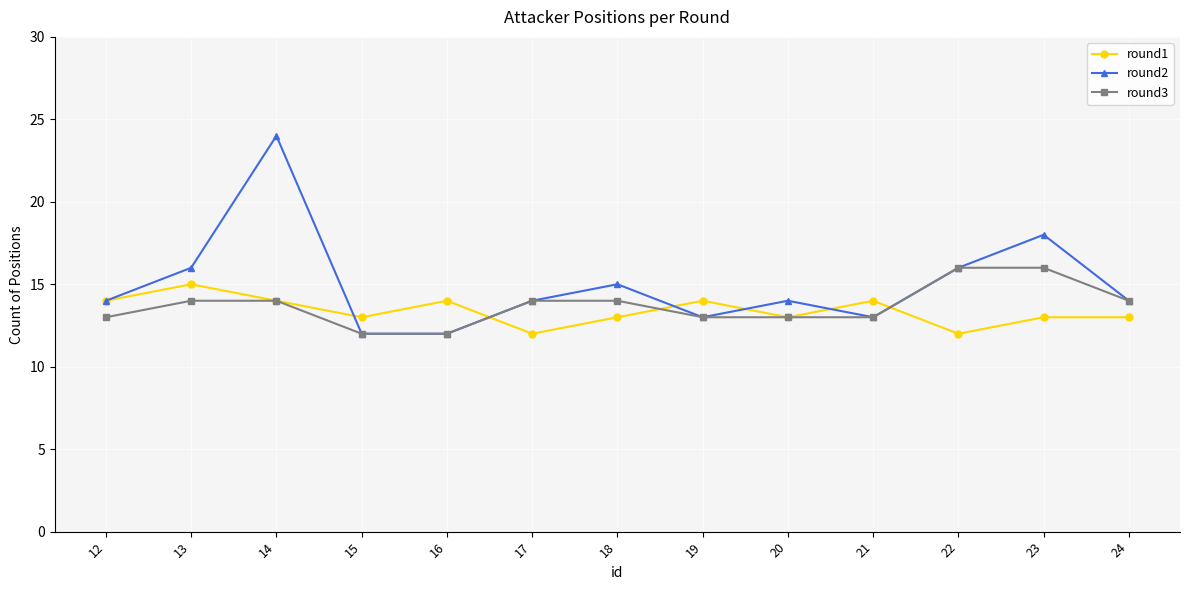

What are all the series names shown in the legend?

round1, round2, round3